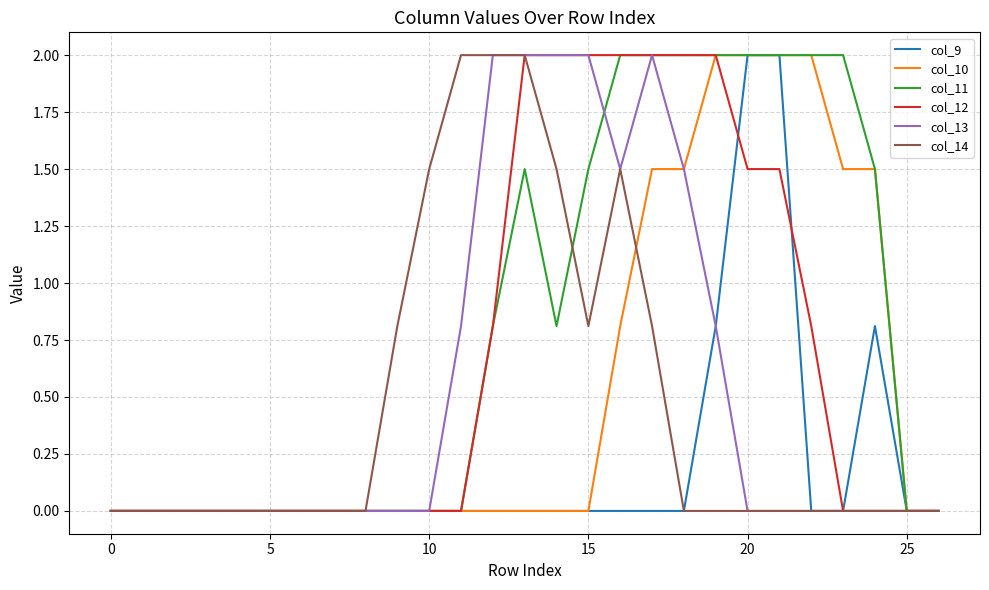

Which series has the largest total across all categories?

col_11